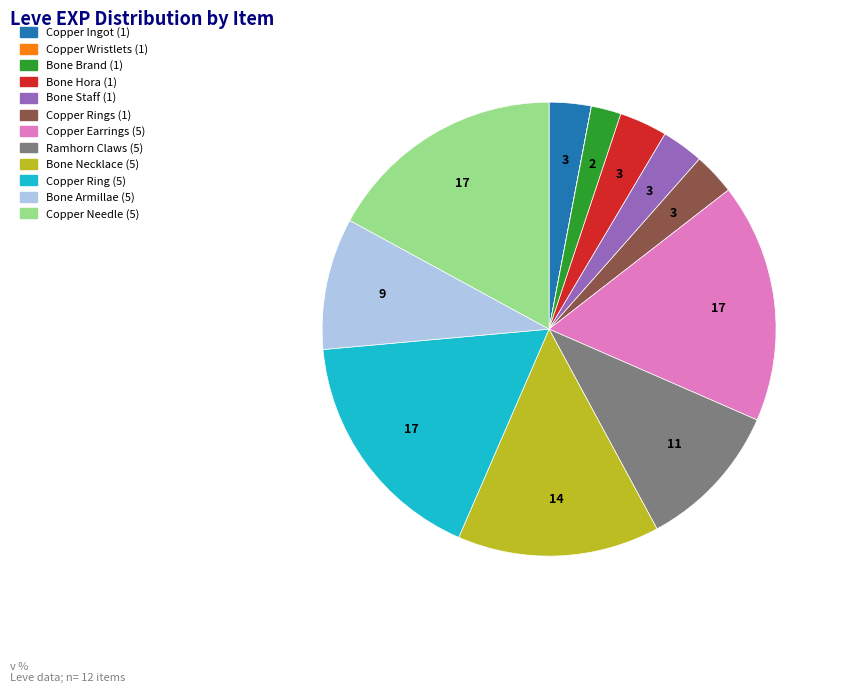

Approximately how many times larger is the value at Bone Brand (1) compared to Bone Staff (1)?

0.7